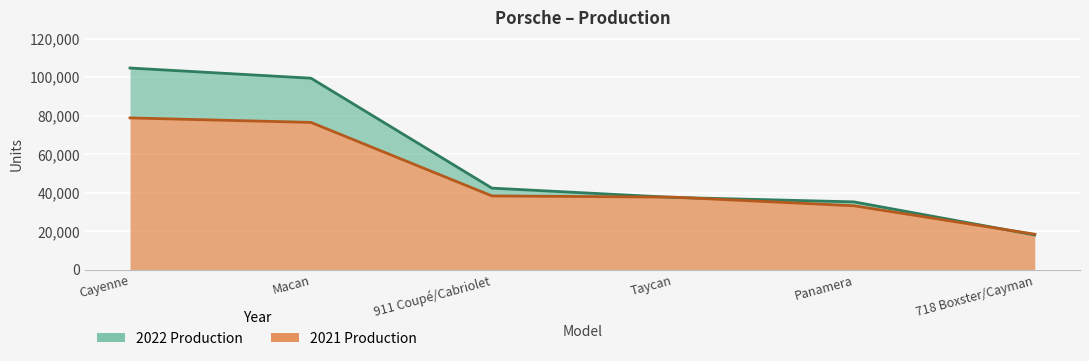

What position from the right is Cayenne?

6